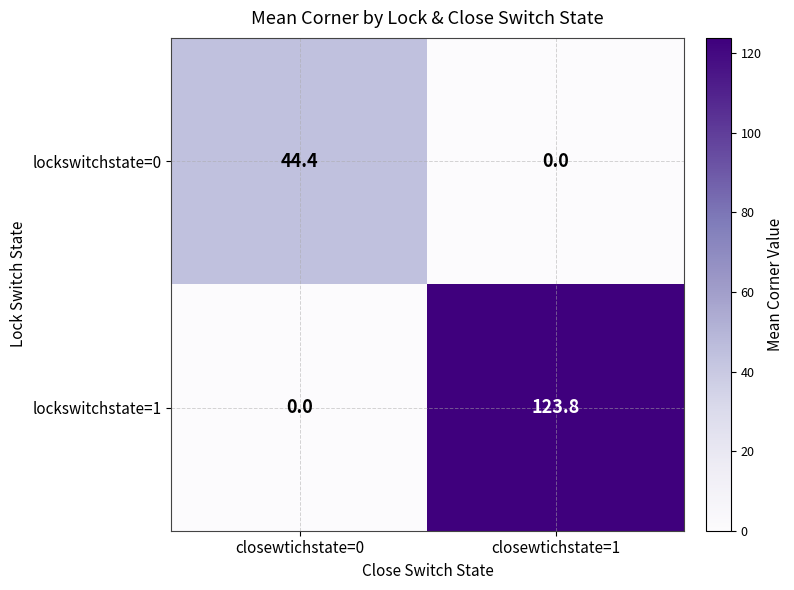

Where does the lockswitchstate=1 series first go above 123?

closewtichstate=1